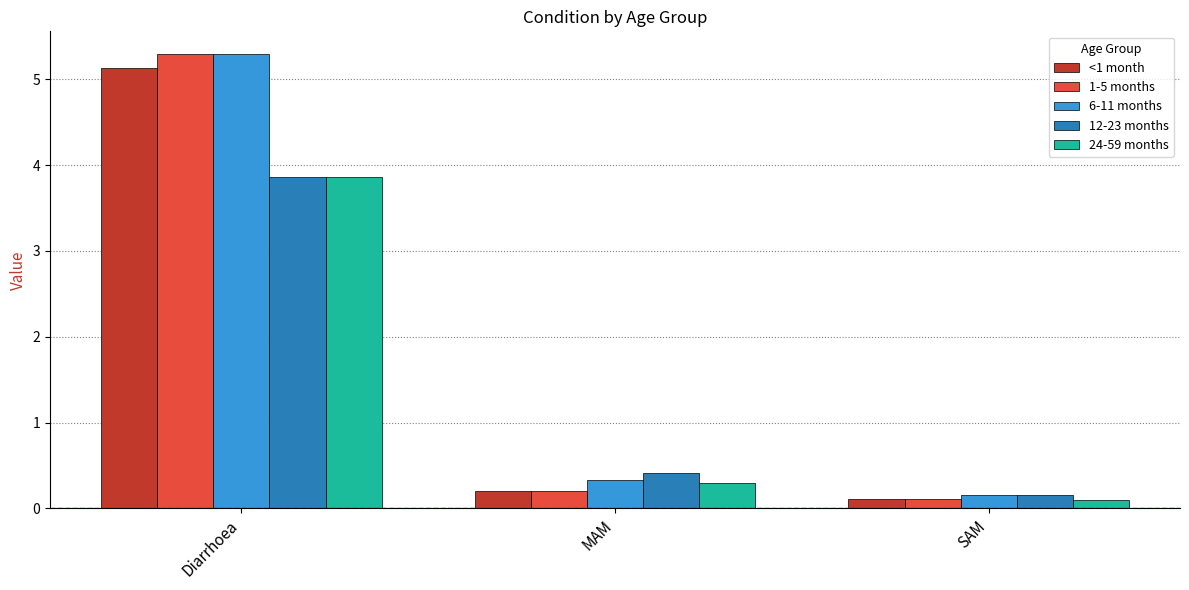

Reading right to left, list all the values displayed in this chart.

<1 month: SAM=0.1	MAM=0.2	Diarrhoea=5.1
1-5 months: SAM=0.1	MAM=0.2	Diarrhoea=5.3
6-11 months: SAM=0.2	MAM=0.3	Diarrhoea=5.3
12-23 months: SAM=0.2	MAM=0.4	Diarrhoea=3.9
24-59 months: SAM=0.1	MAM=0.3	Diarrhoea=3.9